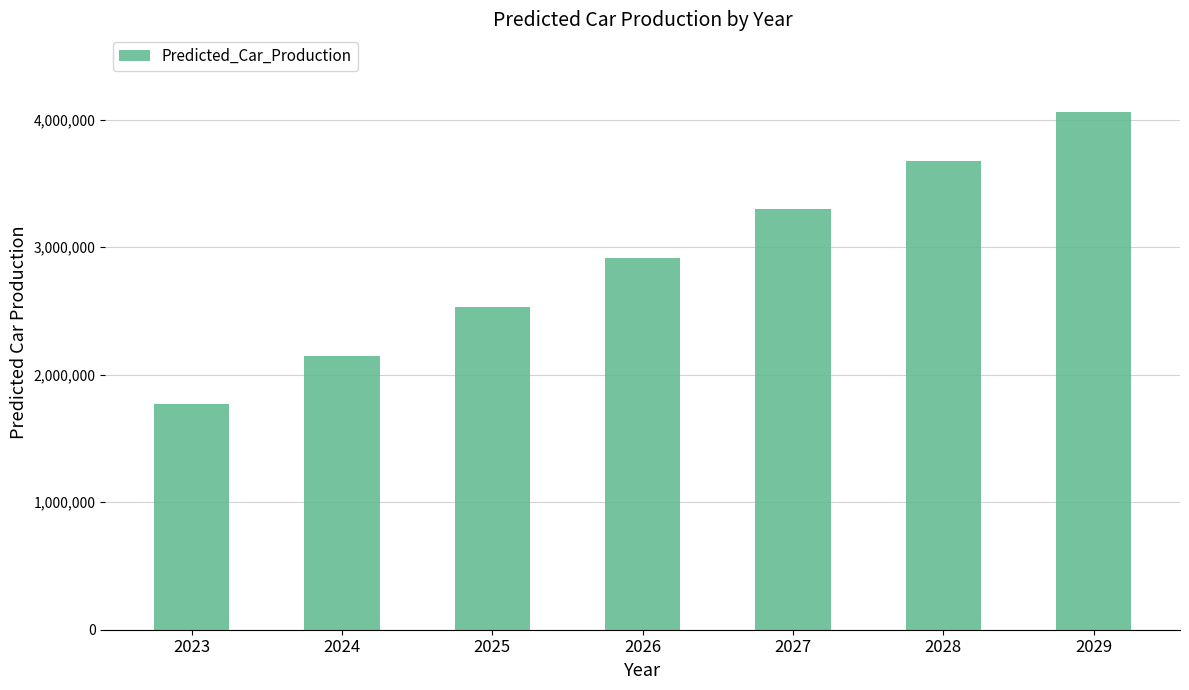

Where is the data nearest to the value 2914887?

2026